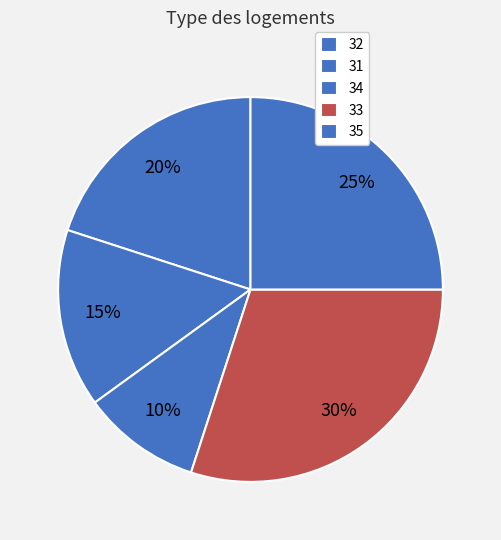

Which slice is the smallest?

34